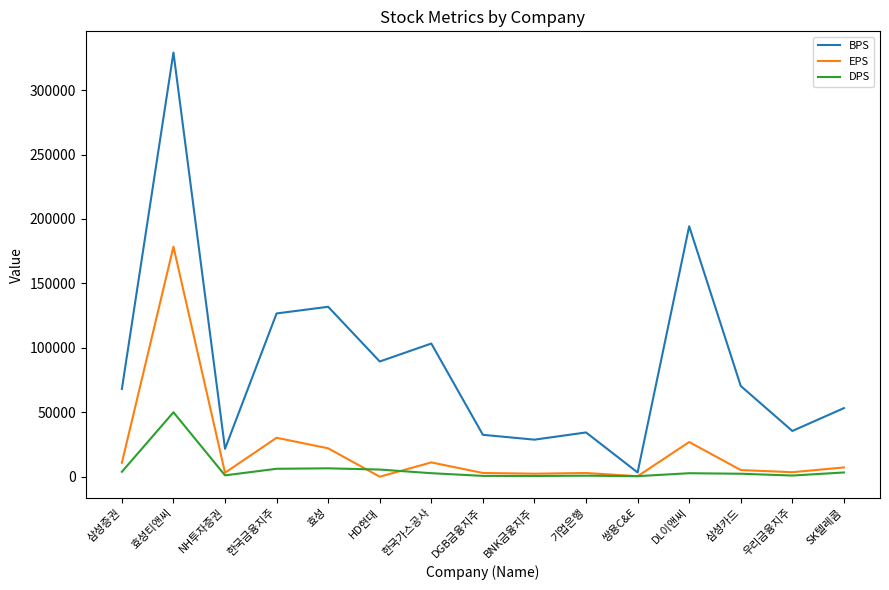

True or false: DPS has more than 1 points higher than both neighbors.

True